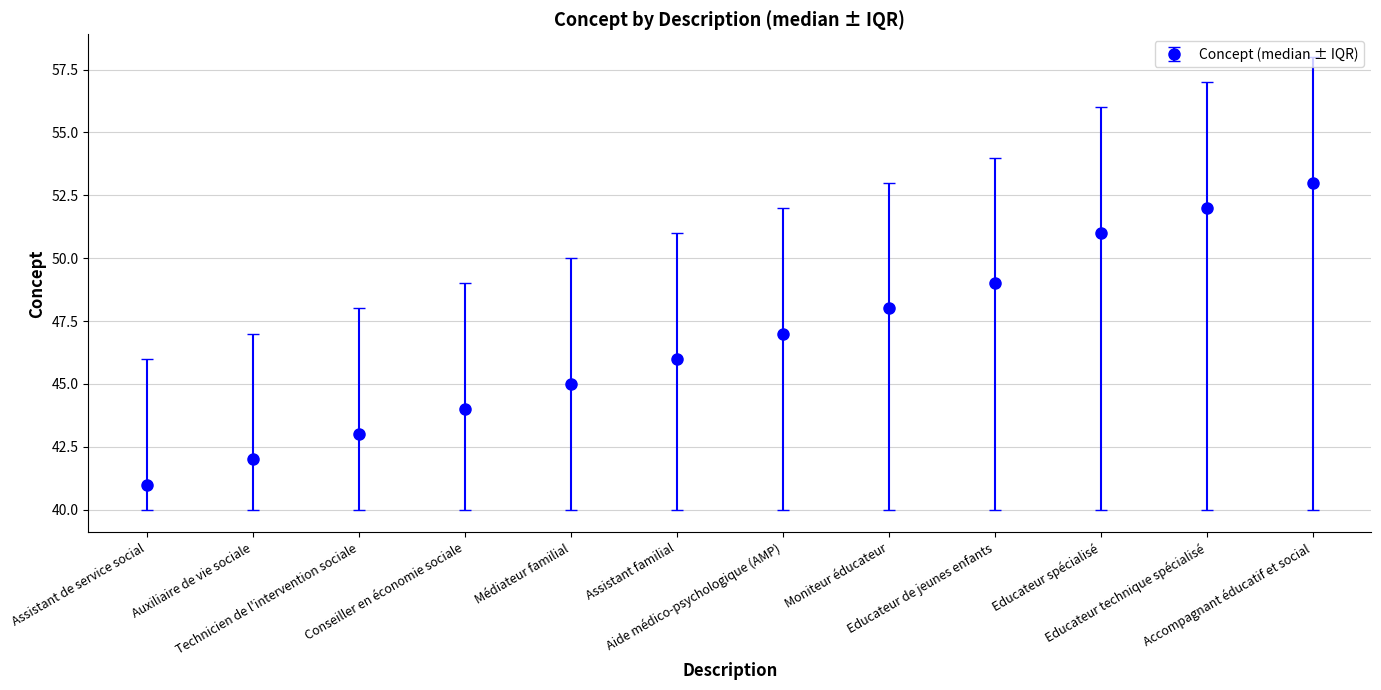

What position from the right is Conseiller en économie sociale?

9